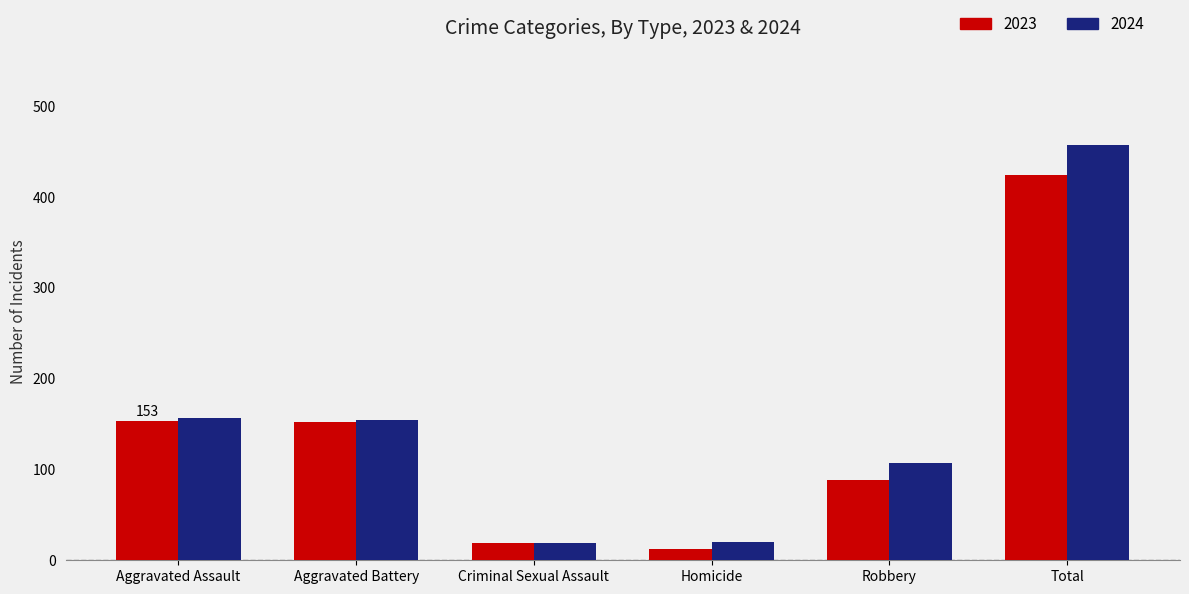

True or false: 2023 has a value of 12 at Homicide.

True